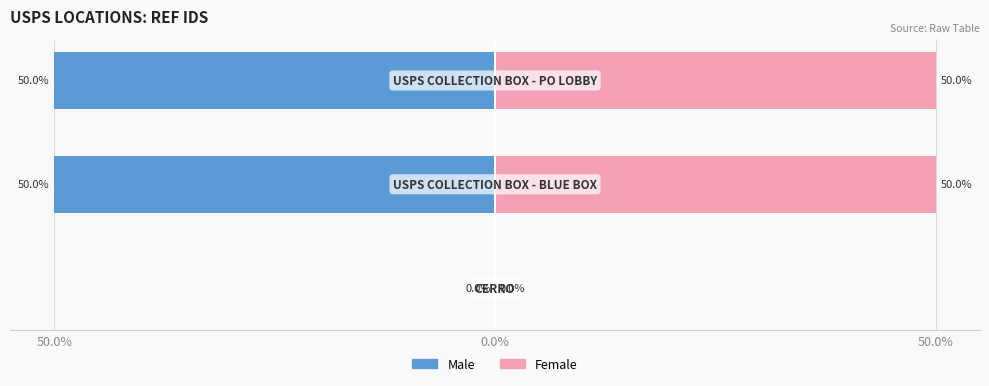

What is the label of the 1st bar from the left?

50.0%